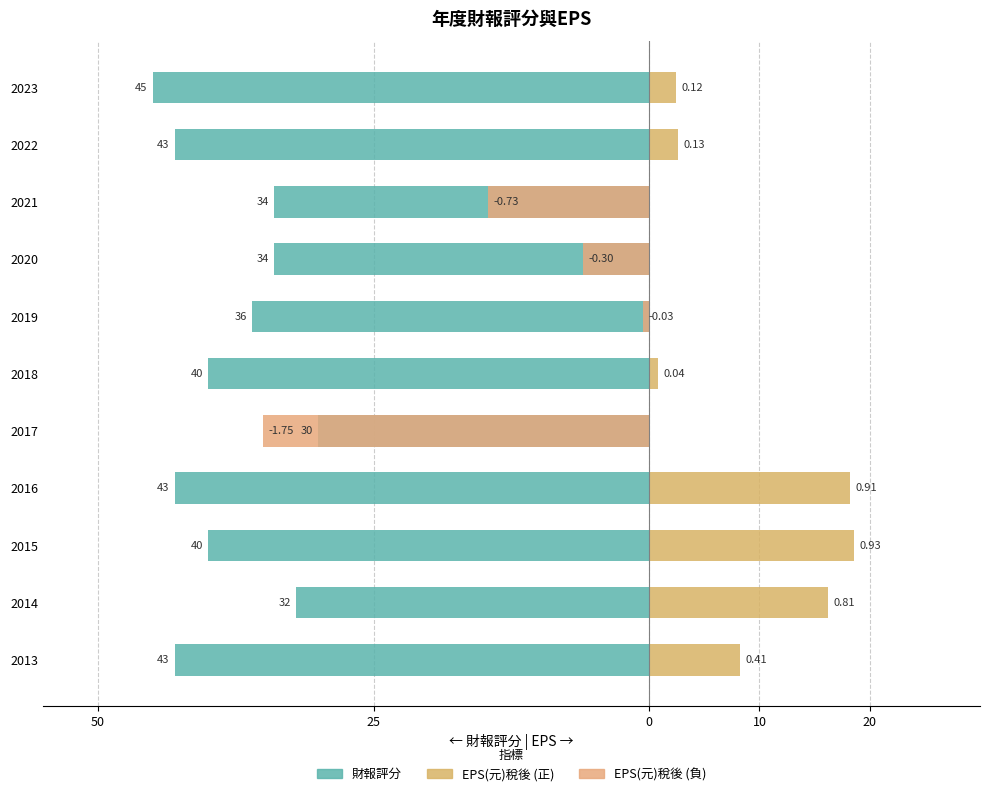

Reading left to right, transcribe all the data shown in this chart.

-43	-32	-40	-43	-30	-40	-36	-34	-34	-43	-45